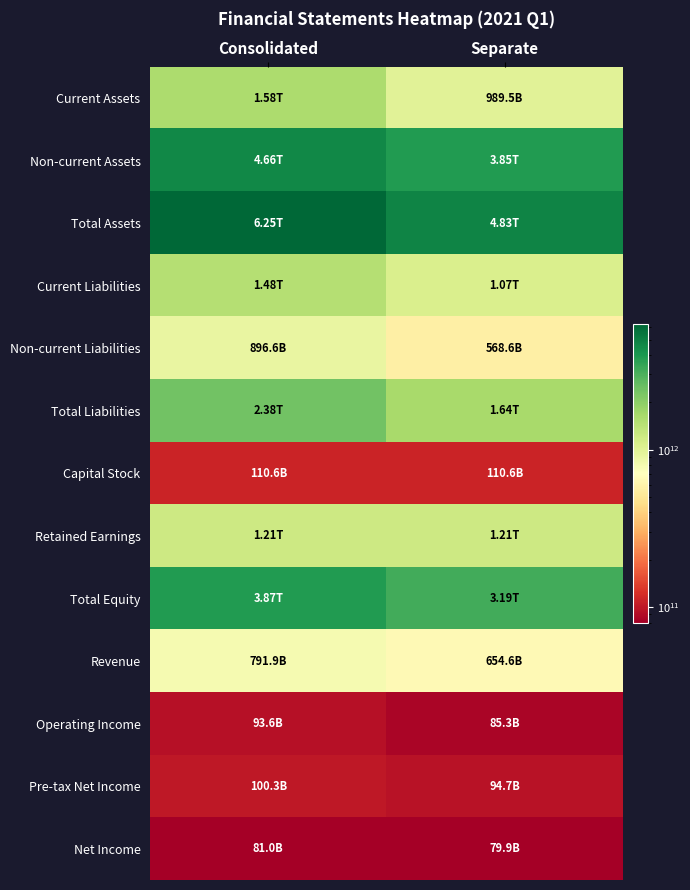

Reading left to right, what are all the values shown in this chart?

Current Assets: Consolidated=1583547825186	Separate=989466574287
Non-current Assets: Consolidated=4660012337389	Separate=3845427212717
Total Assets: Consolidated=6247109638836	Separate=4834893787004
Current Liabilities: Consolidated=1482869051328	Separate=1074106976119
Non-current Liabilities: Consolidated=896631882904	Separate=568601324969
Total Liabilities: Consolidated=2379500934232	Separate=1642708301088
Capital Stock: Consolidated=110577370000	Separate=110577370000
Retained Earnings: Consolidated=1212492343981	Separate=1214116138808
Total Equity: Consolidated=3867608704604	Separate=3192185485916
Revenue: Consolidated=791892518197	Separate=654625953574
Operating Income: Consolidated=93616824114	Separate=85314019028
Pre-tax Net Income: Consolidated=100307010274	Separate=94719283147
Net Income: Consolidated=80995379714	Separate=79878704435